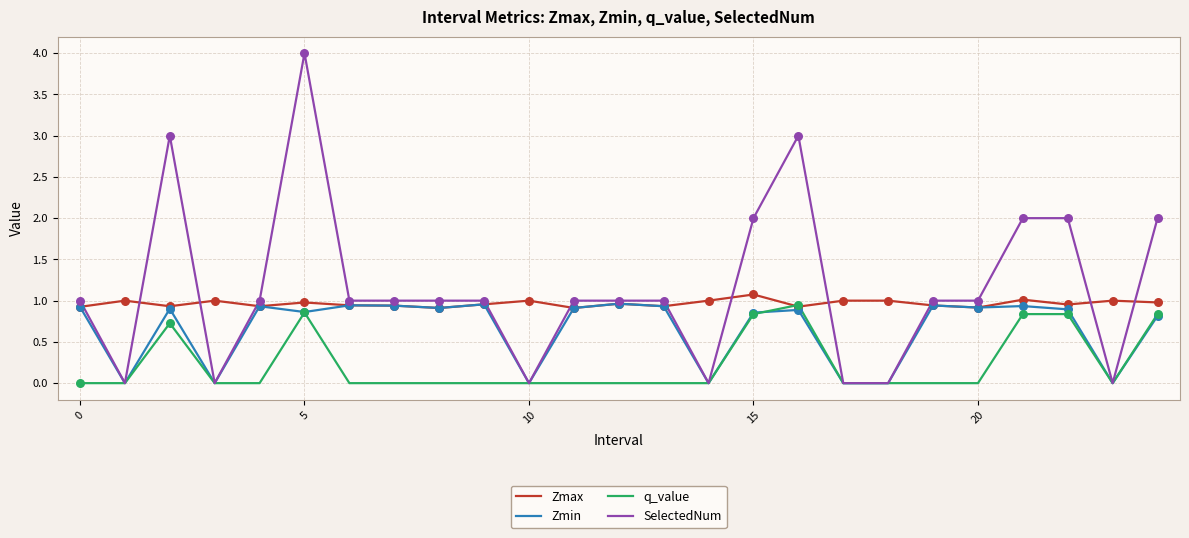

Which series has the largest total across all categories?

SelectedNum